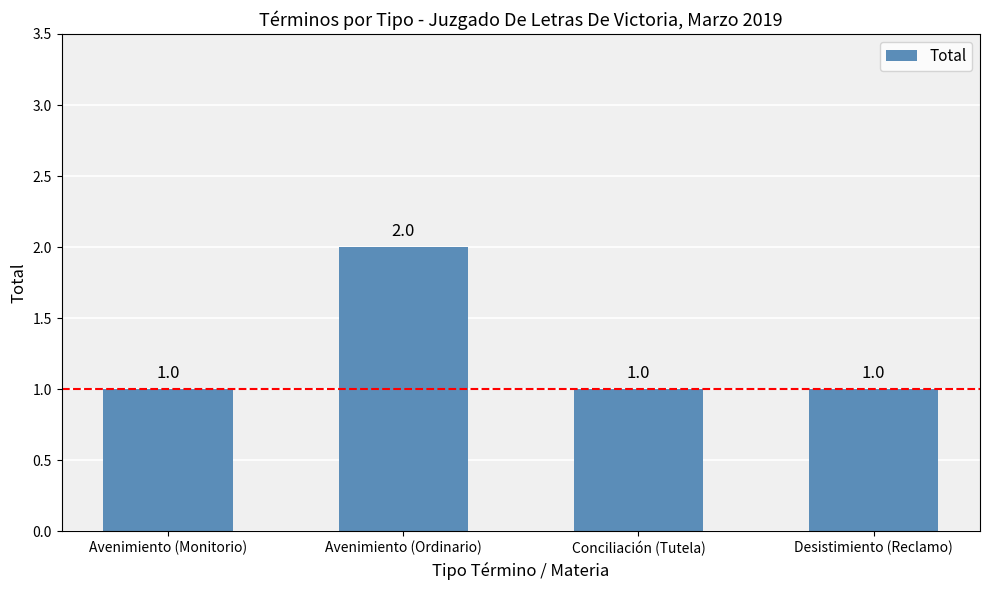

What is the label of the 4th bar from the left?

Desistimiento (Reclamo)